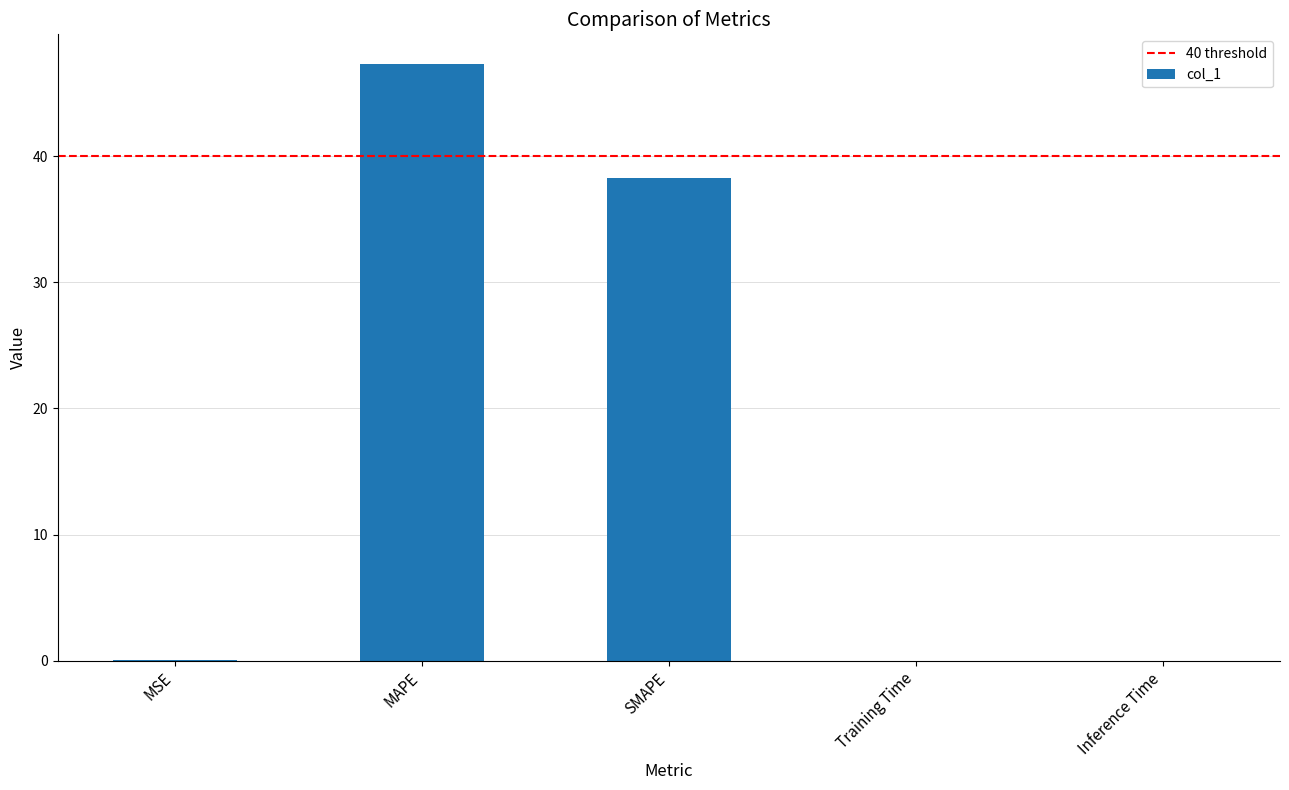

True or false: the data shows 47.3 at MAPE.

True